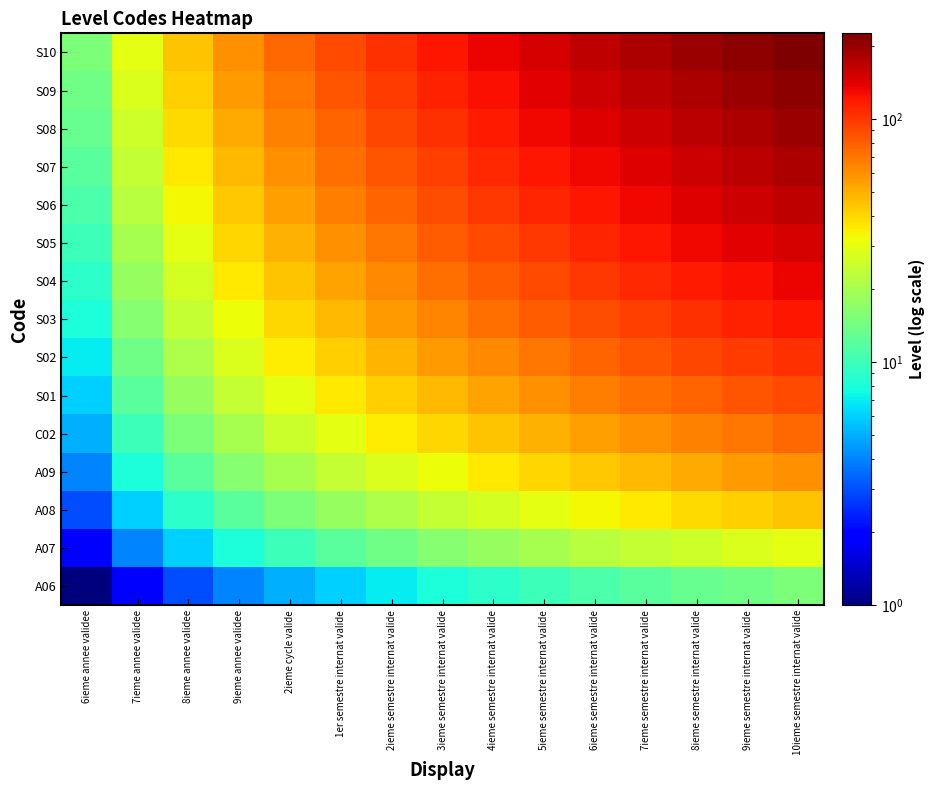

Reading left to right, transcribe all the data shown in this chart.

A06: 6ieme annee validee=1	7ieme annee validee=2	8ieme annee validee=3	9ieme annee validee=4	2ieme cycle valide=5	1er semestre internat valide=6	2ieme semestre internat valide=7	3ieme semestre internat valide=8	4ieme semestre internat valide=9	5ieme semestre internat valide=10	6ieme semestre internat valide=11	7ieme semestre internat valide=12	8ieme semestre internat valide=13	9ieme semestre internat valide=14	10ieme semestre internat valide=15
A07: 6ieme annee validee=2	7ieme annee validee=4	8ieme annee validee=6	9ieme annee validee=8	2ieme cycle valide=10	1er semestre internat valide=12	2ieme semestre internat valide=14	3ieme semestre internat valide=16	4ieme semestre internat valide=18	5ieme semestre internat valide=20	6ieme semestre internat valide=22	7ieme semestre internat valide=24	8ieme semestre internat valide=26	9ieme semestre internat valide=28	10ieme semestre internat valide=30
A08: 6ieme annee validee=3	7ieme annee validee=6	8ieme annee validee=9	9ieme annee validee=12	2ieme cycle valide=15	1er semestre internat valide=18	2ieme semestre internat valide=21	3ieme semestre internat valide=24	4ieme semestre internat valide=27	5ieme semestre internat valide=30	6ieme semestre internat valide=33	7ieme semestre internat valide=36	8ieme semestre internat valide=39	9ieme semestre internat valide=42	10ieme semestre internat valide=45
A09: 6ieme annee validee=4	7ieme annee validee=8	8ieme annee validee=12	9ieme annee validee=16	2ieme cycle valide=20	1er semestre internat valide=24	2ieme semestre internat valide=28	3ieme semestre internat valide=32	4ieme semestre internat valide=36	5ieme semestre internat valide=40	6ieme semestre internat valide=44	7ieme semestre internat valide=48	8ieme semestre internat valide=52	9ieme semestre internat valide=56	10ieme semestre internat valide=60
C02: 6ieme annee validee=5	7ieme annee validee=10	8ieme annee validee=15	9ieme annee validee=20	2ieme cycle valide=25	1er semestre internat valide=30	2ieme semestre internat valide=35	3ieme semestre internat valide=40	4ieme semestre internat valide=45	5ieme semestre internat valide=50	6ieme semestre internat valide=55	7ieme semestre internat valide=60	8ieme semestre internat valide=65	9ieme semestre internat valide=70	10ieme semestre internat valide=75
S01: 6ieme annee validee=6	7ieme annee validee=12	8ieme annee validee=18	9ieme annee validee=24	2ieme cycle valide=30	1er semestre internat valide=36	2ieme semestre internat valide=42	3ieme semestre internat valide=48	4ieme semestre internat valide=54	5ieme semestre internat valide=60	6ieme semestre internat valide=66	7ieme semestre internat valide=72	8ieme semestre internat valide=78	9ieme semestre internat valide=84	10ieme semestre internat valide=90
S02: 6ieme annee validee=7	7ieme annee validee=14	8ieme annee validee=21	9ieme annee validee=28	2ieme cycle valide=35	1er semestre internat valide=42	2ieme semestre internat valide=49	3ieme semestre internat valide=56	4ieme semestre internat valide=63	5ieme semestre internat valide=70	6ieme semestre internat valide=77	7ieme semestre internat valide=84	8ieme semestre internat valide=91	9ieme semestre internat valide=98	10ieme semestre internat valide=105
S03: 6ieme annee validee=8	7ieme annee validee=16	8ieme annee validee=24	9ieme annee validee=32	2ieme cycle valide=40	1er semestre internat valide=48	2ieme semestre internat valide=56	3ieme semestre internat valide=64	4ieme semestre internat valide=72	5ieme semestre internat valide=80	6ieme semestre internat valide=88	7ieme semestre internat valide=96	8ieme semestre internat valide=104	9ieme semestre internat valide=112	10ieme semestre internat valide=120
S04: 6ieme annee validee=9	7ieme annee validee=18	8ieme annee validee=27	9ieme annee validee=36	2ieme cycle valide=45	1er semestre internat valide=54	2ieme semestre internat valide=63	3ieme semestre internat valide=72	4ieme semestre internat valide=81	5ieme semestre internat valide=90	6ieme semestre internat valide=99	7ieme semestre internat valide=108	8ieme semestre internat valide=117	9ieme semestre internat valide=126	10ieme semestre internat valide=135
S05: 6ieme annee validee=10	7ieme annee validee=20	8ieme annee validee=30	9ieme annee validee=40	2ieme cycle valide=50	1er semestre internat valide=60	2ieme semestre internat valide=70	3ieme semestre internat valide=80	4ieme semestre internat valide=90	5ieme semestre internat valide=100	6ieme semestre internat valide=110	7ieme semestre internat valide=120	8ieme semestre internat valide=130	9ieme semestre internat valide=140	10ieme semestre internat valide=150
S06: 6ieme annee validee=11	7ieme annee validee=22	8ieme annee validee=33	9ieme annee validee=44	2ieme cycle valide=55	1er semestre internat valide=66	2ieme semestre internat valide=77	3ieme semestre internat valide=88	4ieme semestre internat valide=99	5ieme semestre internat valide=110	6ieme semestre internat valide=121	7ieme semestre internat valide=132	8ieme semestre internat valide=143	9ieme semestre internat valide=154	10ieme semestre internat valide=165
S07: 6ieme annee validee=12	7ieme annee validee=24	8ieme annee validee=36	9ieme annee validee=48	2ieme cycle valide=60	1er semestre internat valide=72	2ieme semestre internat valide=84	3ieme semestre internat valide=96	4ieme semestre internat valide=108	5ieme semestre internat valide=120	6ieme semestre internat valide=132	7ieme semestre internat valide=144	8ieme semestre internat valide=156	9ieme semestre internat valide=168	10ieme semestre internat valide=180
S08: 6ieme annee validee=13	7ieme annee validee=26	8ieme annee validee=39	9ieme annee validee=52	2ieme cycle valide=65	1er semestre internat valide=78	2ieme semestre internat valide=91	3ieme semestre internat valide=104	4ieme semestre internat valide=117	5ieme semestre internat valide=130	6ieme semestre internat valide=143	7ieme semestre internat valide=156	8ieme semestre internat valide=169	9ieme semestre internat valide=182	10ieme semestre internat valide=195
S09: 6ieme annee validee=14	7ieme annee validee=28	8ieme annee validee=42	9ieme annee validee=56	2ieme cycle valide=70	1er semestre internat valide=84	2ieme semestre internat valide=98	3ieme semestre internat valide=112	4ieme semestre internat valide=126	5ieme semestre internat valide=140	6ieme semestre internat valide=154	7ieme semestre internat valide=168	8ieme semestre internat valide=182	9ieme semestre internat valide=196	10ieme semestre internat valide=210
S10: 6ieme annee validee=15	7ieme annee validee=30	8ieme annee validee=45	9ieme annee validee=60	2ieme cycle valide=75	1er semestre internat valide=90	2ieme semestre internat valide=105	3ieme semestre internat valide=120	4ieme semestre internat valide=135	5ieme semestre internat valide=150	6ieme semestre internat valide=165	7ieme semestre internat valide=180	8ieme semestre internat valide=195	9ieme semestre internat valide=210	10ieme semestre internat valide=225